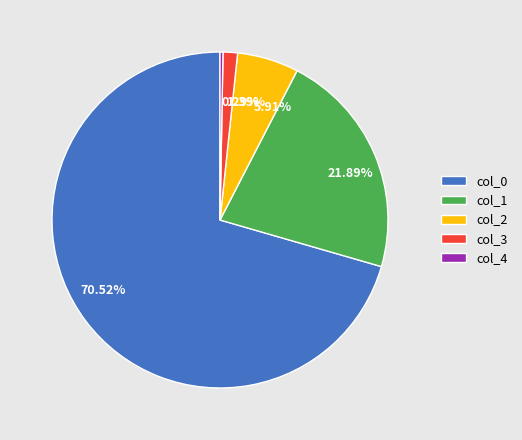

What is the smallest slice in the pie chart?

col_4